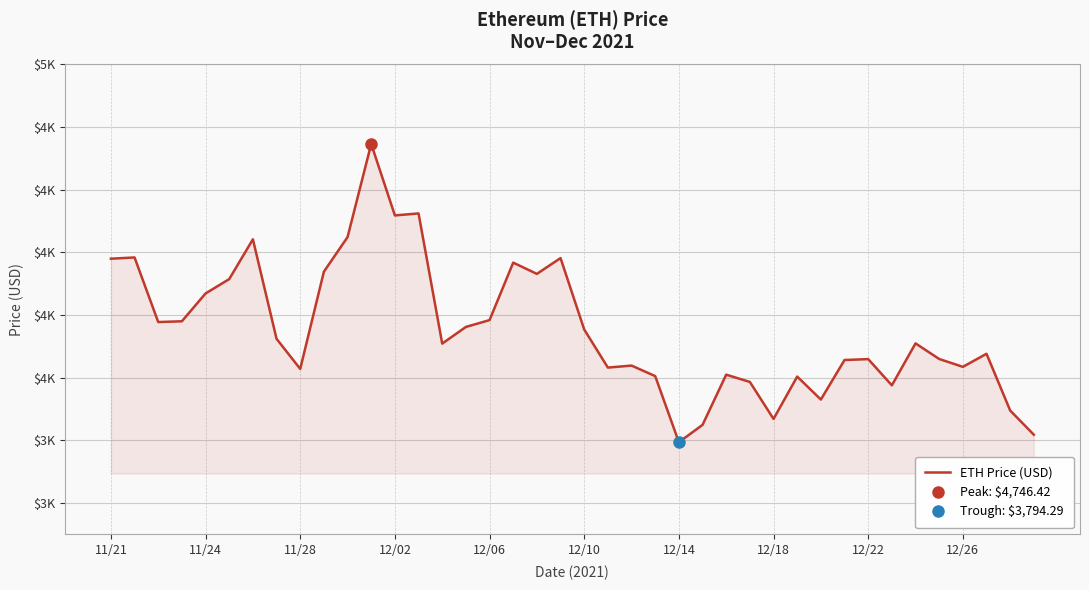

What is the minimum value shown in the chart?

3794.3